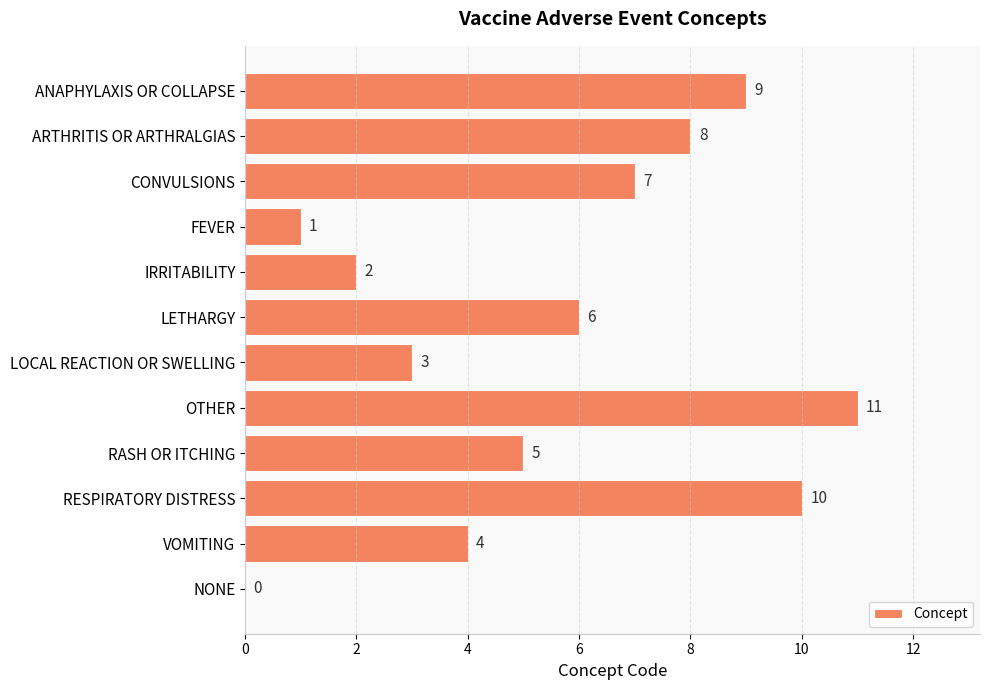

What is the sum of the values at ANAPHYLAXIS OR COLLAPSE and IRRITABILITY?

11